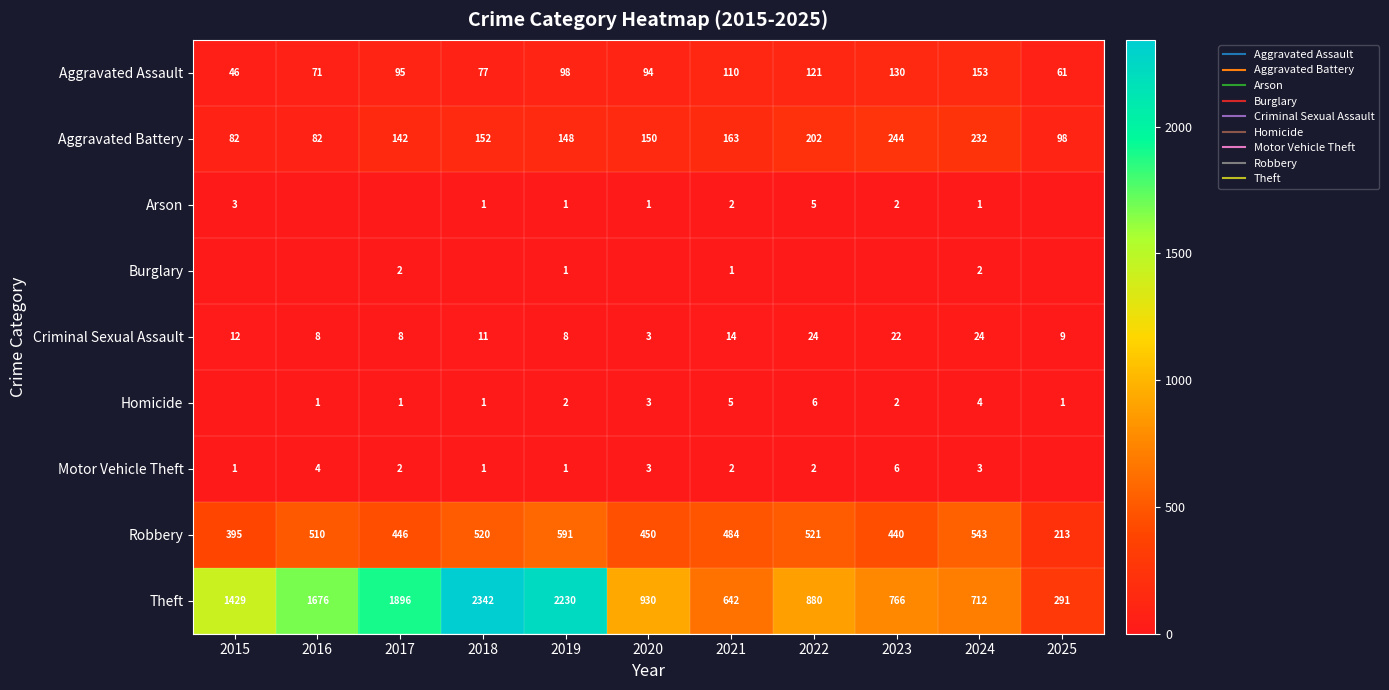

Which series has the largest range (max minus min)?

Theft